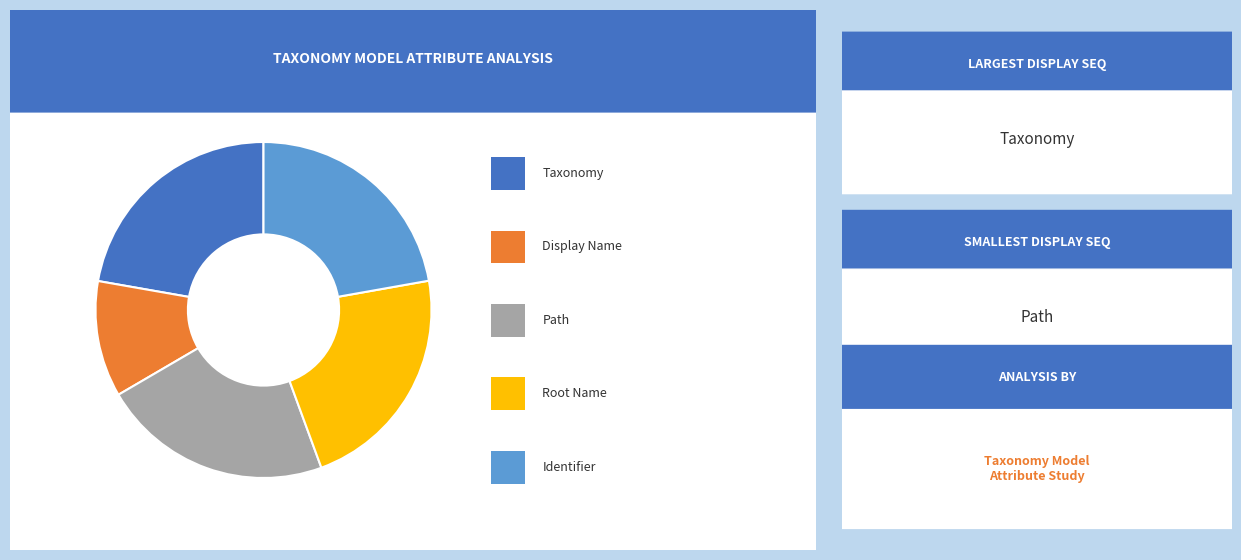

To the nearest percent, what is the average slice percentage?

20%